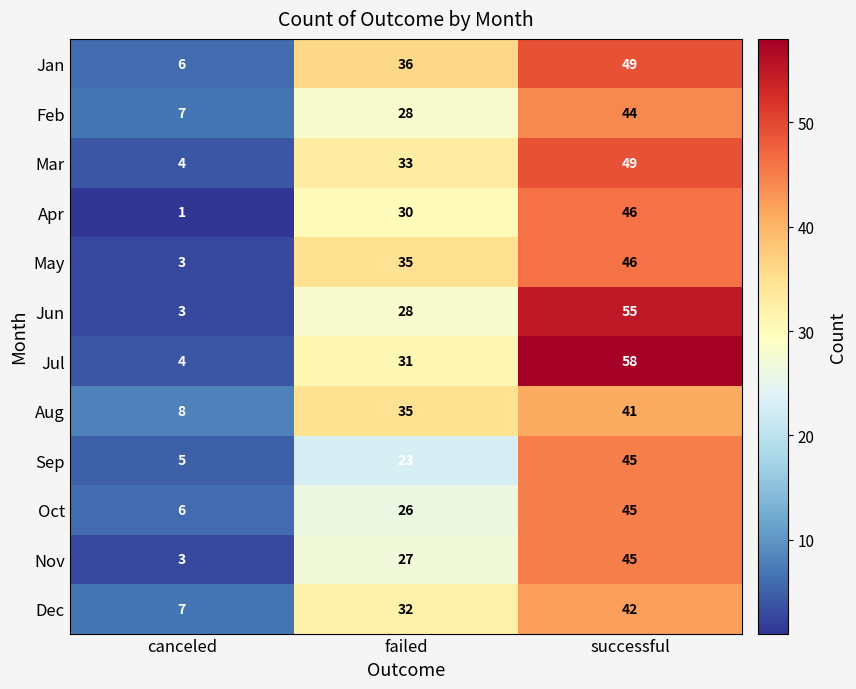

Which category has the highest value in the May series?

successful